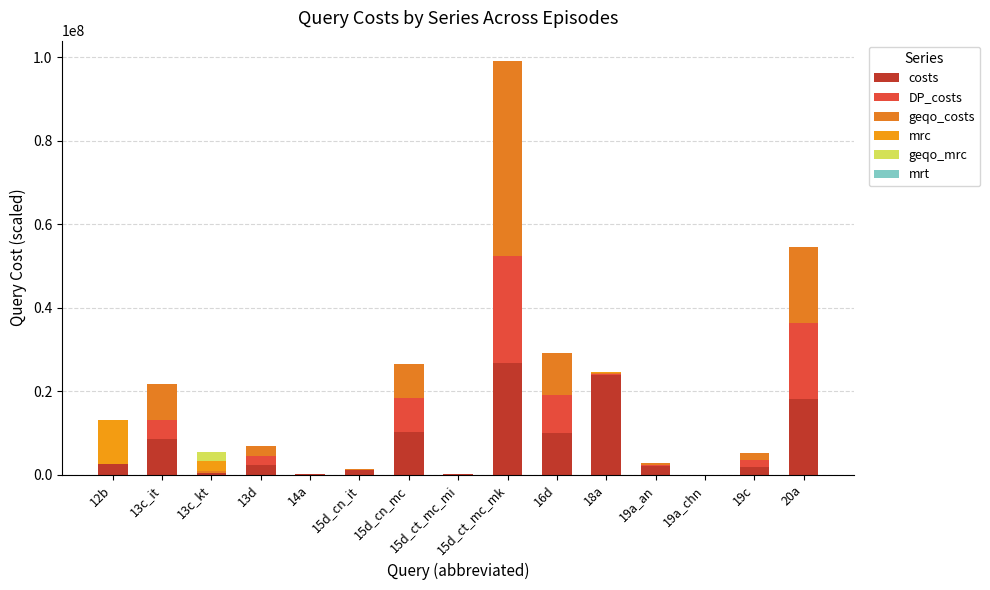

How many series are shown in this chart?

6